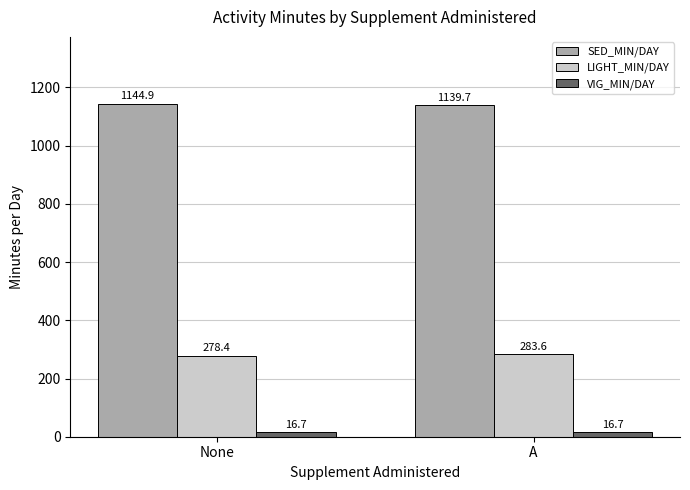

What is the label of the 2nd bar from the right?

None